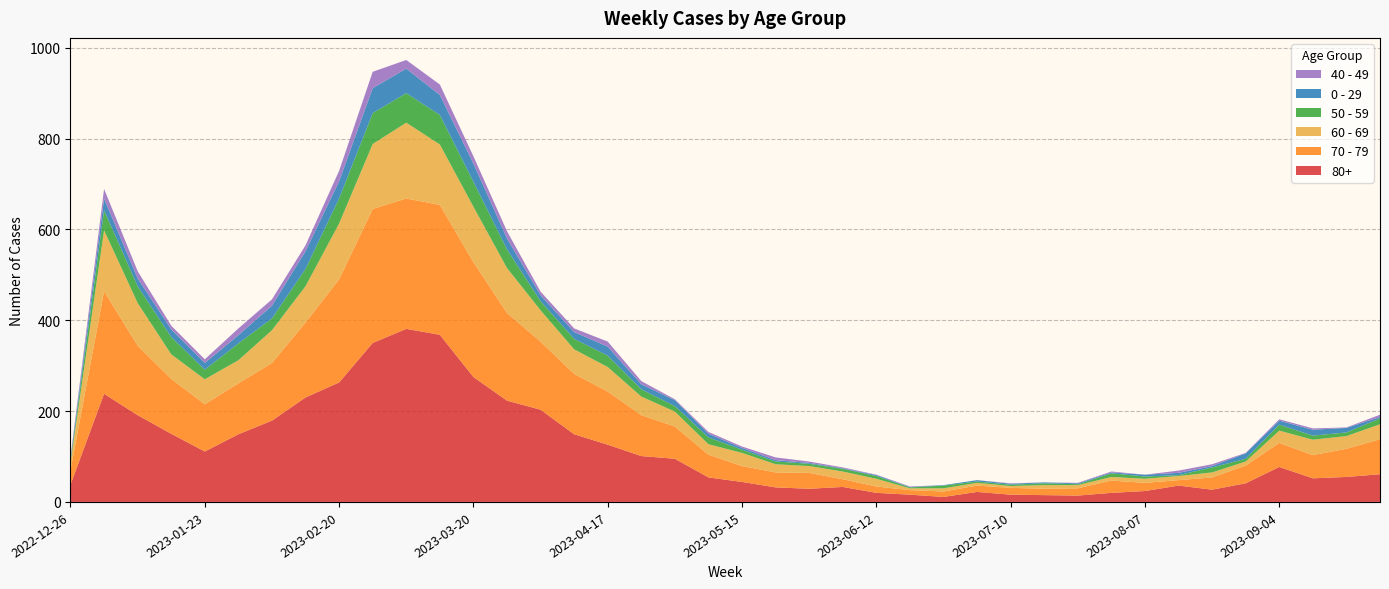

Reading left to right, what are all the values shown in this chart?

80+: 38	238	191	150	111	149	179	230	263	350	381	368	275	223	203	149	126	101	95	54	44	32	29	33	20	16	11	22	16	15	14	20	24	36	27	41	77	52	55	61
70 - 79: 32	226	153	121	104	112	127	165	227	295	287	286	253	193	150	133	117	90	71	50	35	33	35	17	14	10	12	14	15	14	16	27	18	12	27	39	53	51	62	77
60 - 69: 16	134	94	54	55	51	72	80	123	143	167	133	122	99	69	54	54	41	33	23	29	18	15	17	17	4	7	6	4	8	7	8	9	9	11	9	27	34	28	33
50 - 59: 5	44	37	38	21	37	26	38	55	68	65	65	55	41	20	23	25	16	12	15	7	6	5	6	6	2	6	3	3	4	2	8	5	2	11	6	13	9	8	13
0 - 29: 4	26	17	17	15	18	28	39	38	55	54	44	40	24	13	15	20	11	13	8	4	3	2	1	2	1	1	3	2	2	2	2	4	5	3	12	9	13	10	3
40 - 49: 4	21	16	8	8	15	14	13	23	36	19	23	16	16	8	8	11	7	2	4	3	6	3	2	1	1	0	0	1	0	1	2	0	5	4	1	3	3	1	5